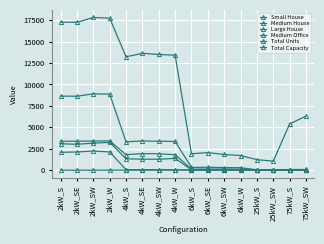

Reading left to right, transcribe all the data shown in this chart.

Small House: 2kW_S=2084	2kW_SE=2121	2kW_SW=2241	2kW_W=2124	4kW_S=56	4kW_SE=55	4kW_SW=54	4kW_W=41	6kW_S=0	6kW_SE=0	6kW_SW=0	6kW_W=0	25kW_S=0	25kW_SW=0	75kW_S=0	75kW_SW=0
Medium House: 2kW_S=3087	2kW_SE=3022	2kW_SW=3152	2kW_W=3243	4kW_S=1326	4kW_SE=1281	4kW_SW=1275	4kW_W=1376	6kW_S=33	6kW_SE=26	6kW_SW=34	6kW_W=31	25kW_S=0	25kW_SW=0	75kW_S=0	75kW_SW=0
Large House: 2kW_S=3359	2kW_SE=3385	2kW_SW=3404	2kW_W=3410	4kW_S=1804	4kW_SE=1930	4kW_SW=1907	4kW_W=1805	6kW_S=122	6kW_SE=131	6kW_SW=136	6kW_W=119	25kW_S=0	25kW_SW=0	75kW_S=0	75kW_SW=0
Medium Office: 2kW_S=0	2kW_SE=0	2kW_SW=1	2kW_W=2	4kW_S=3	4kW_SE=5	4kW_SW=5	4kW_W=6	6kW_S=29	6kW_SE=16	6kW_SW=17	6kW_W=22	25kW_S=14	25kW_SW=10	75kW_S=13	75kW_SW=10
Total Units: 2kW_S=8639	2kW_SE=8629	2kW_SW=8909	2kW_W=8867	4kW_S=3308	4kW_SE=3408	4kW_SW=3375	4kW_W=3354	6kW_S=319	6kW_SE=342	6kW_SW=305	6kW_W=285	25kW_S=49	25kW_SW=42	75kW_S=72	75kW_SW=84
Total Capacity: 2kW_S=17278	2kW_SE=17258	2kW_SW=17818	2kW_W=17734	4kW_S=13232	4kW_SE=13632	4kW_SW=13500	4kW_W=13416	6kW_S=1914	6kW_SE=2052	6kW_SW=1830	6kW_W=1710	25kW_S=1225	25kW_SW=1050	75kW_S=5400	75kW_SW=6300